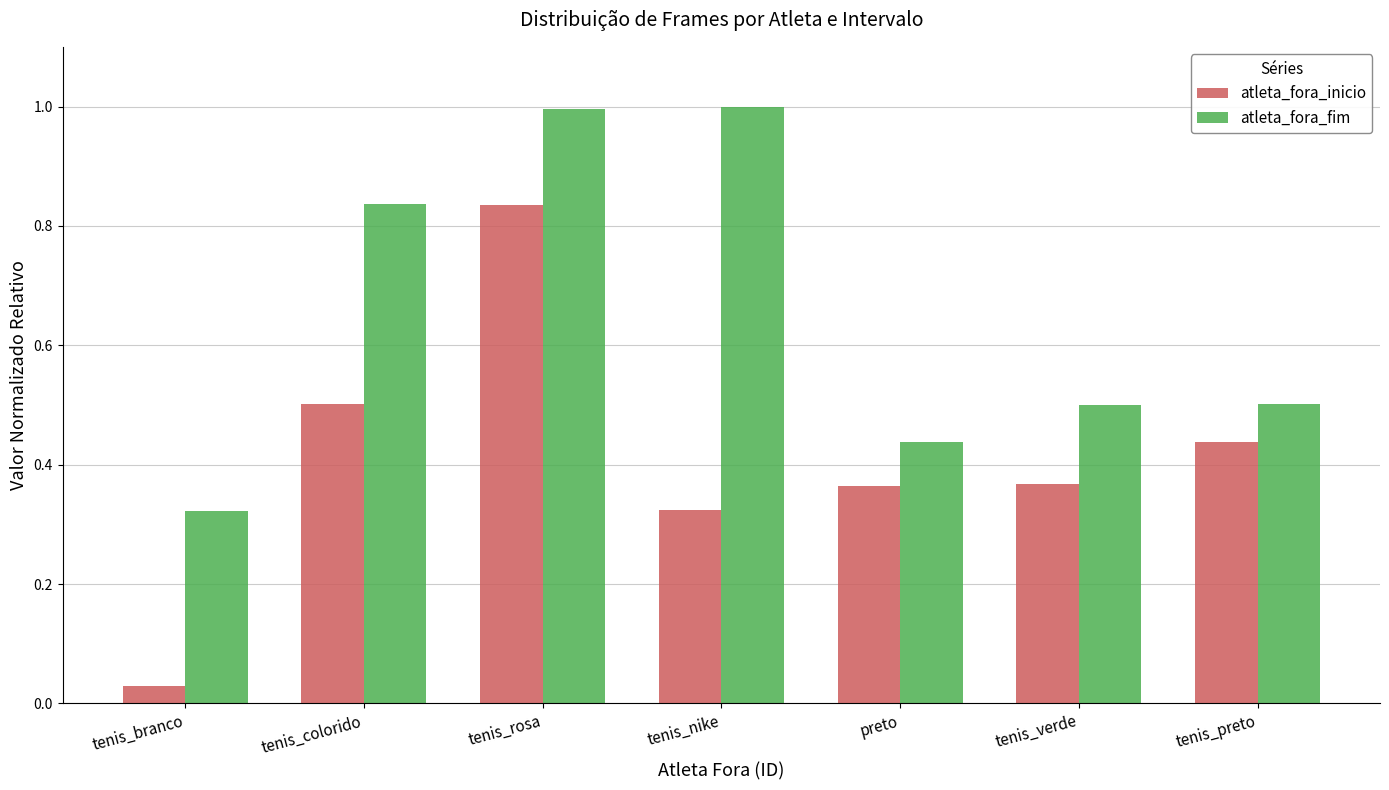

What is the total value across all series at tenis_verde?

0.9